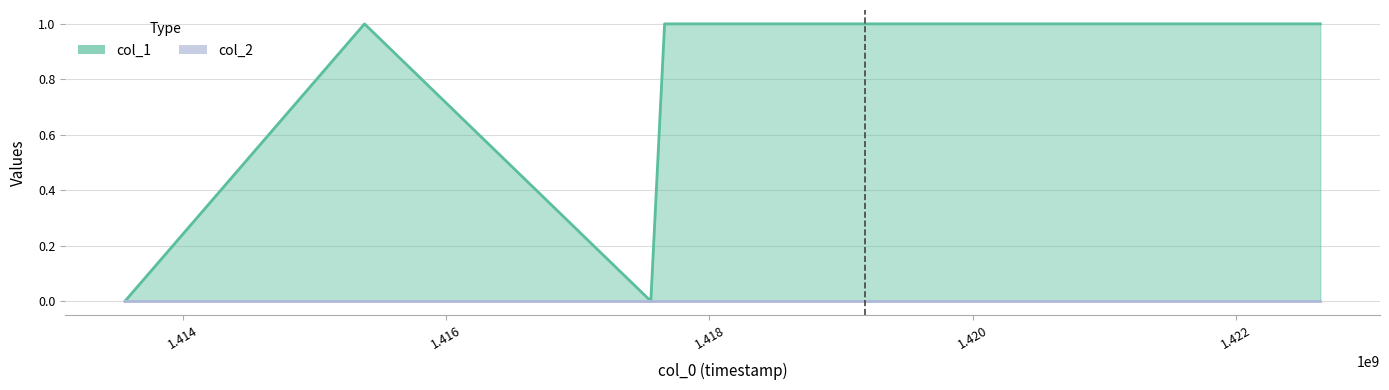

What is the difference between the second highest and second lowest values?

1